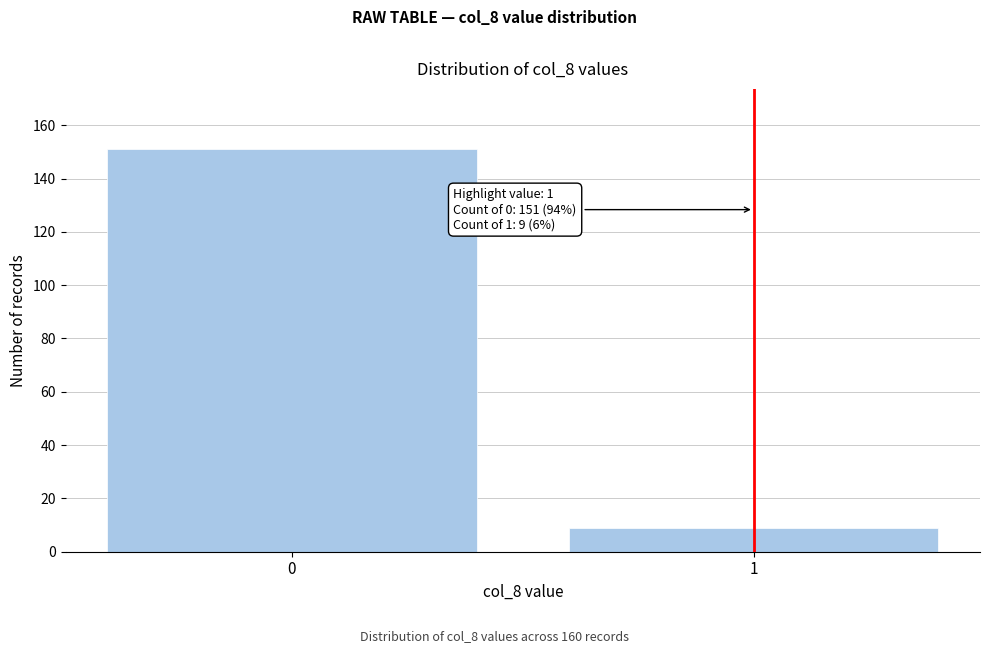

Reading left to right, what are all the values shown in this chart?

151	9